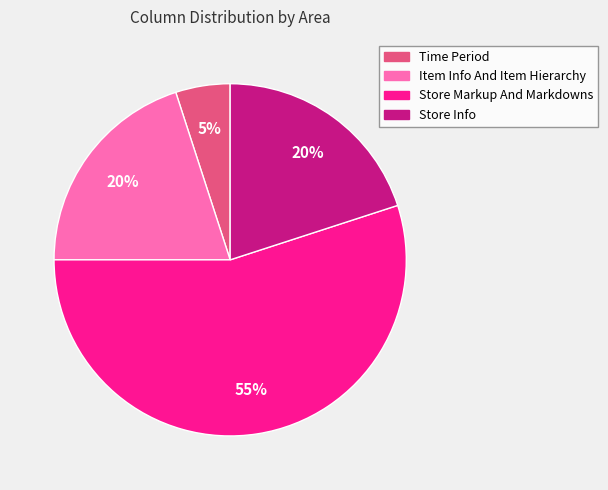

Is there a majority slice in this chart?

Yes